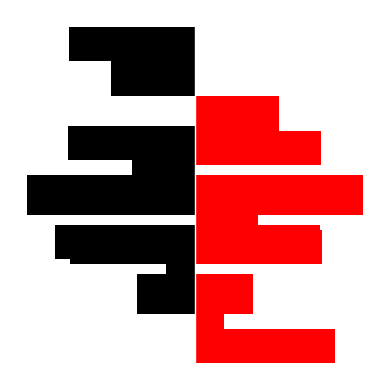

What is the value of the col_2_right bar at the 1st from the left?

34.9